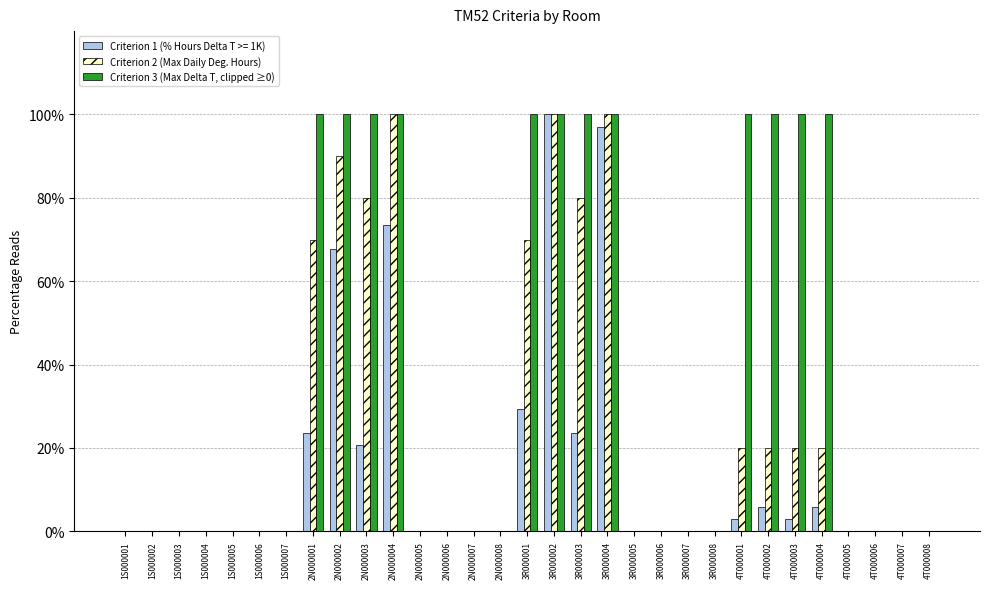

At which category is the sum across all series the highest?

3R000002